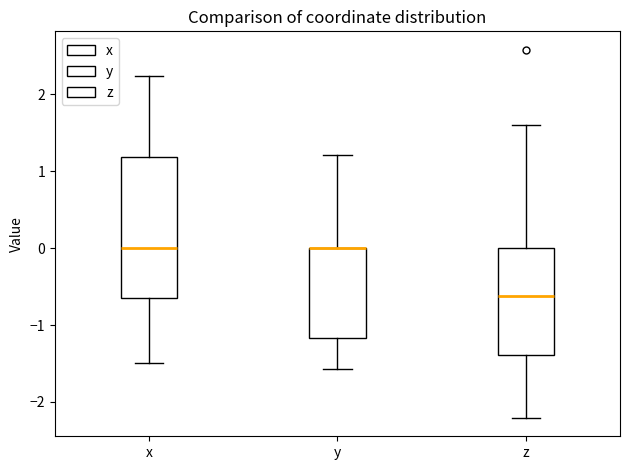

Reading left to right, transcribe this box plot: for each box, give where its median line is, the range the box spans, and where its two whiskers end, as read against the y-axis. The values are not printed on the chart, so give them approximately, as read against the axis.

x: median 0.0, box -0.7 to 1.2, whiskers -1.5 to 2.2
y: median 0.0 (drawn on the box's upper edge), box -1.2 to 0.0, whiskers -1.6 to 1.2
z: median -0.6, box -1.4 to 0.0, whiskers -2.2 to 1.6